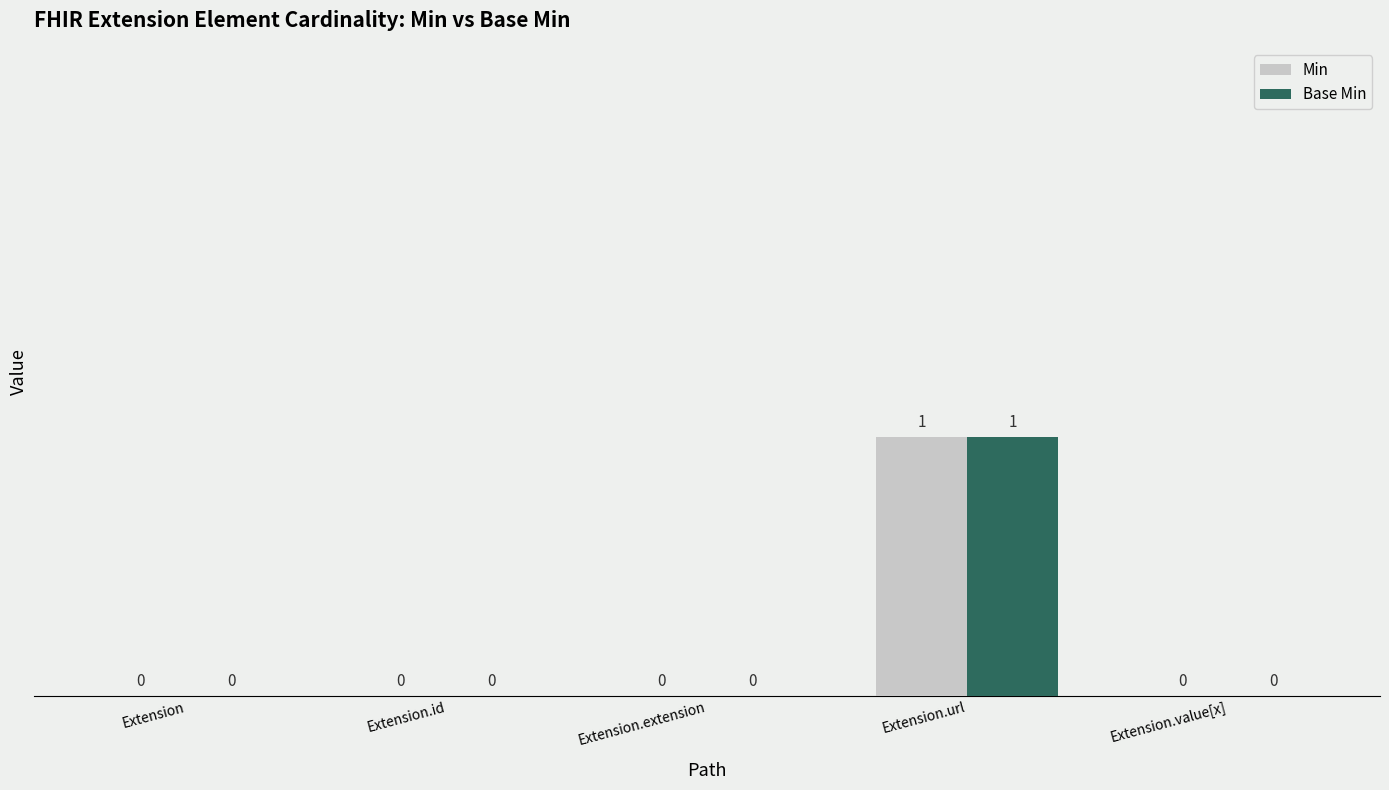

At which category is the sum across all series the highest?

Extension.url